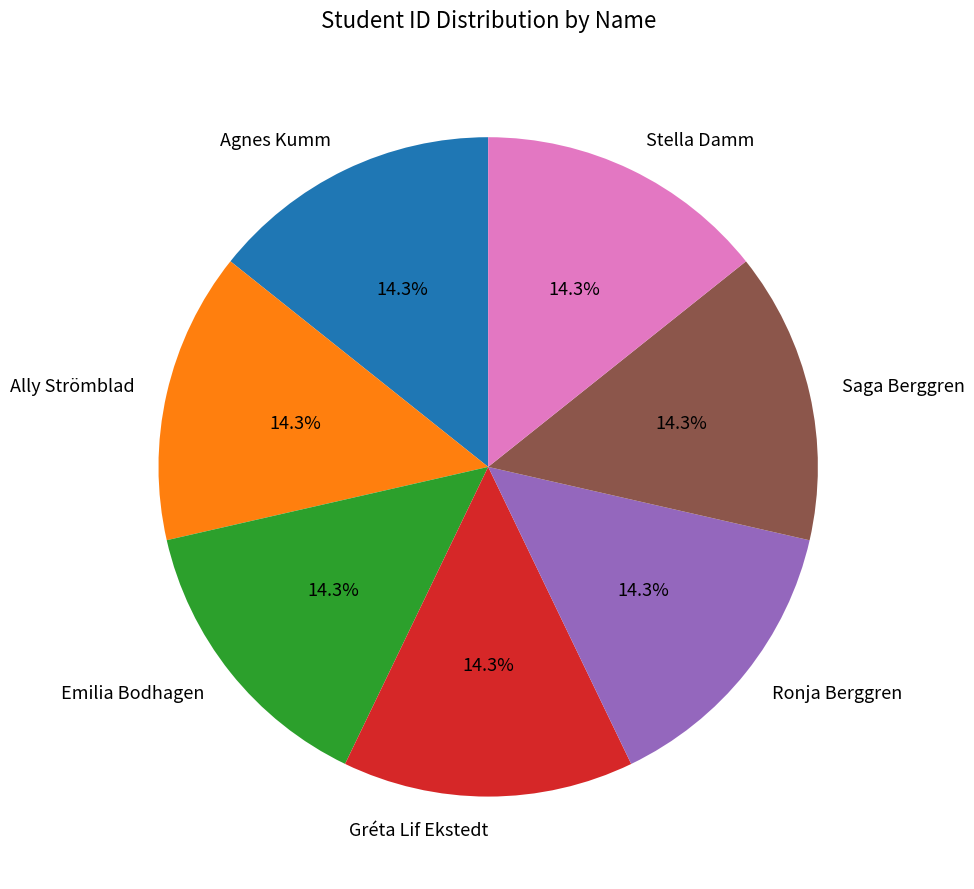

What is the ratio of the value at Agnes Kumm to the value at Emilia Bodhagen?

1.0